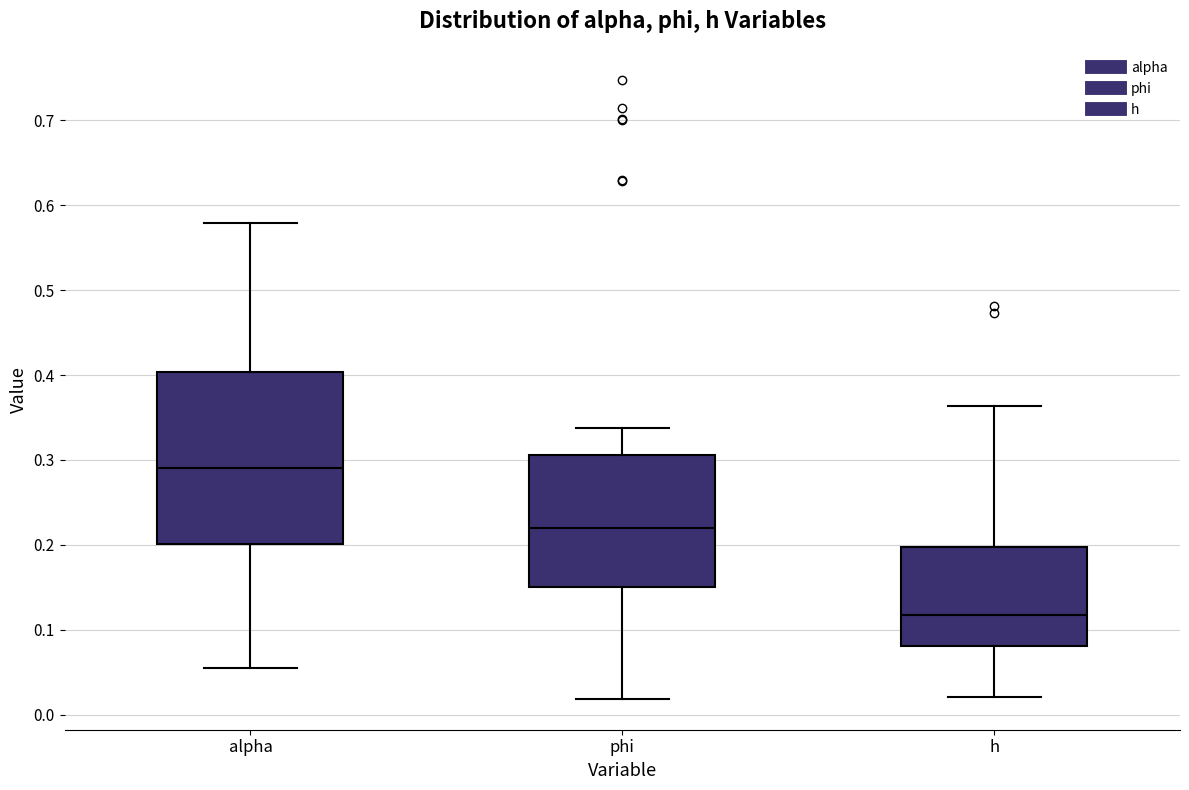

Reading left to right, transcribe this box plot: for each box, give where its median line is, the range the box spans, and where its two whiskers end, as read against the y-axis. The values are not printed on the chart, so give them approximately, as read against the axis.

alpha: median 0.29, box 0.20 to 0.40, whiskers 0.06 to 0.58
phi: median 0.22, box 0.15 to 0.31, whiskers 0.02 to 0.34
h: median 0.12, box 0.08 to 0.20, whiskers 0.02 to 0.36